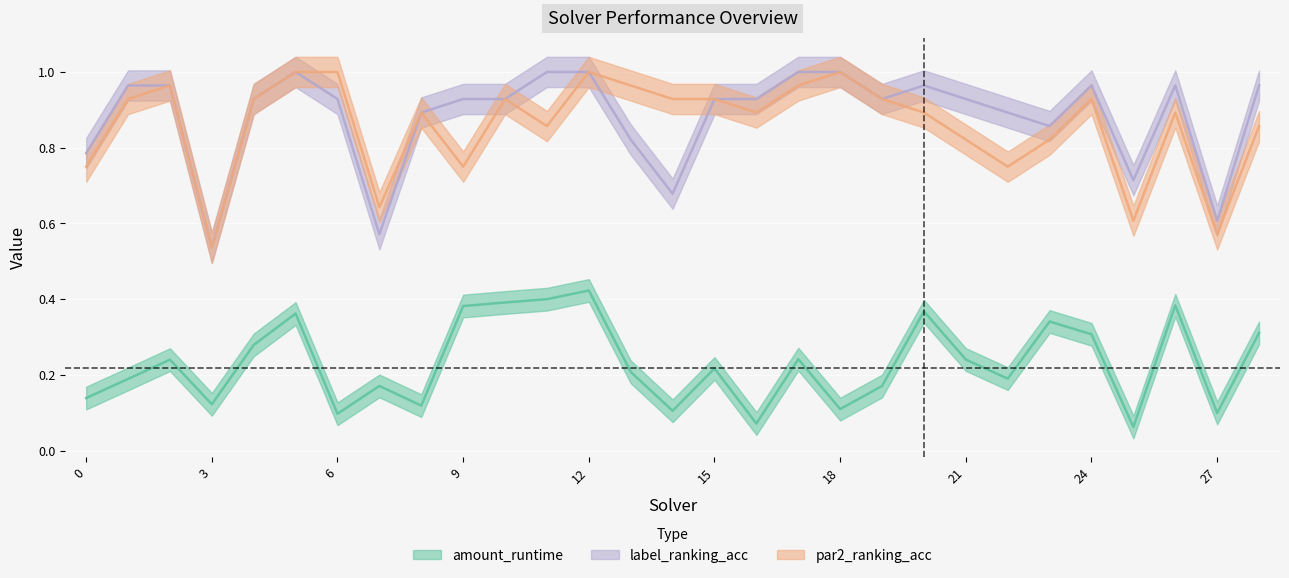

At which category does label_ranking_acc reach its first local valley?

3